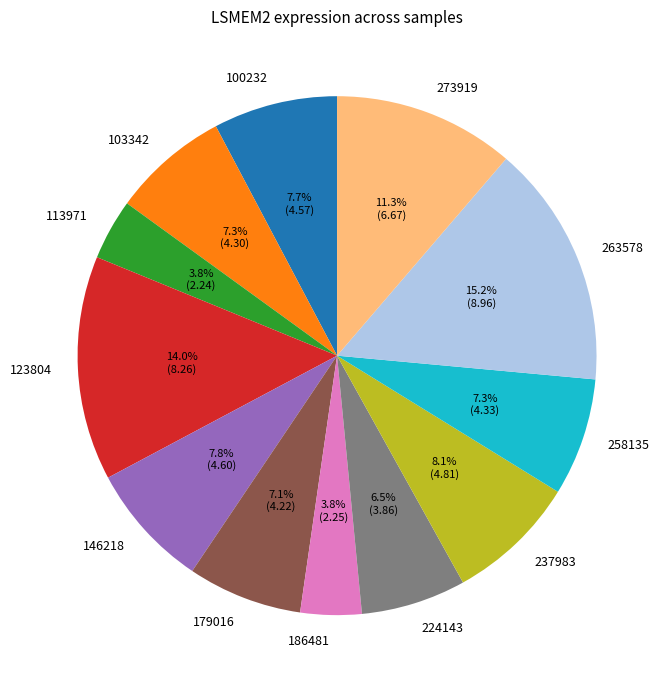

Count the number of slices in the pie.

12